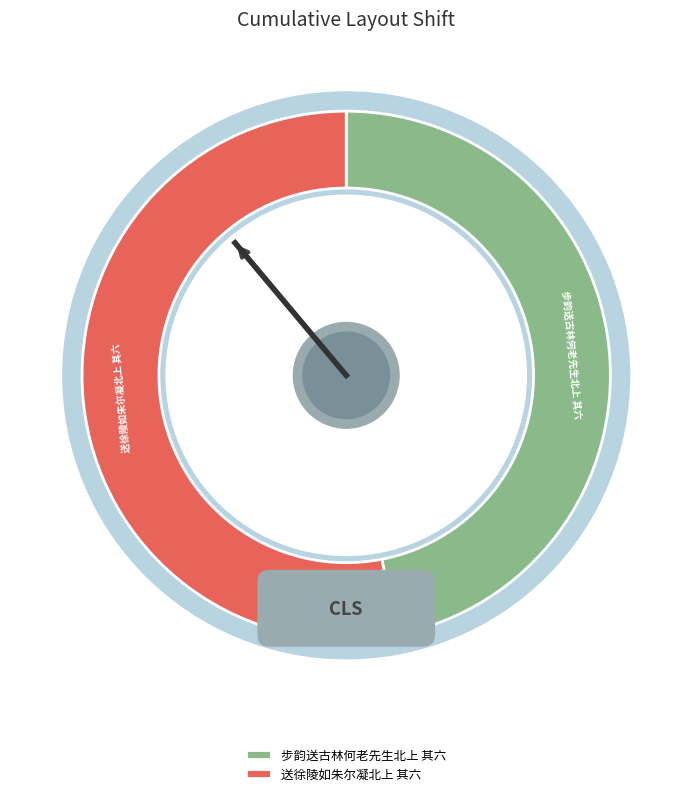

What is the largest slice in the pie chart?

送徐陵如朱尔凝北上 其六